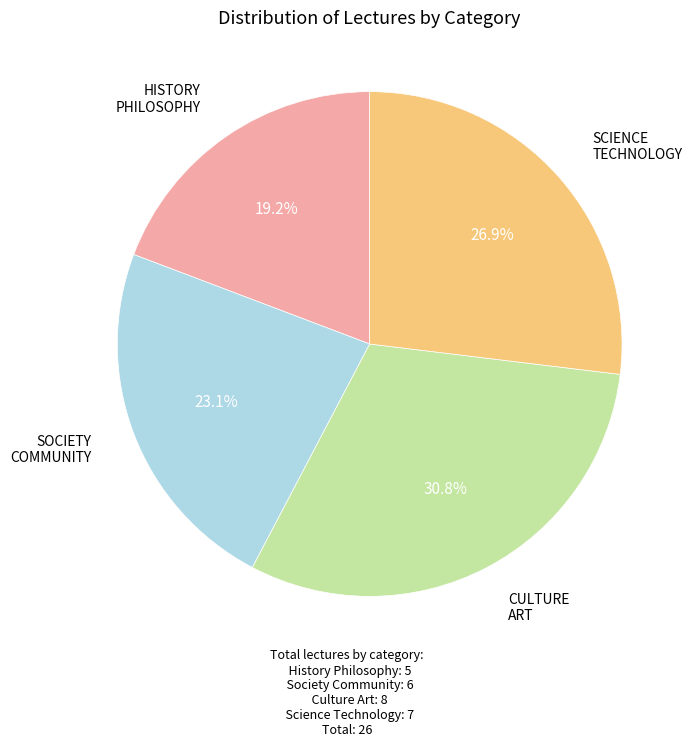

Is there a majority slice in this chart?

No